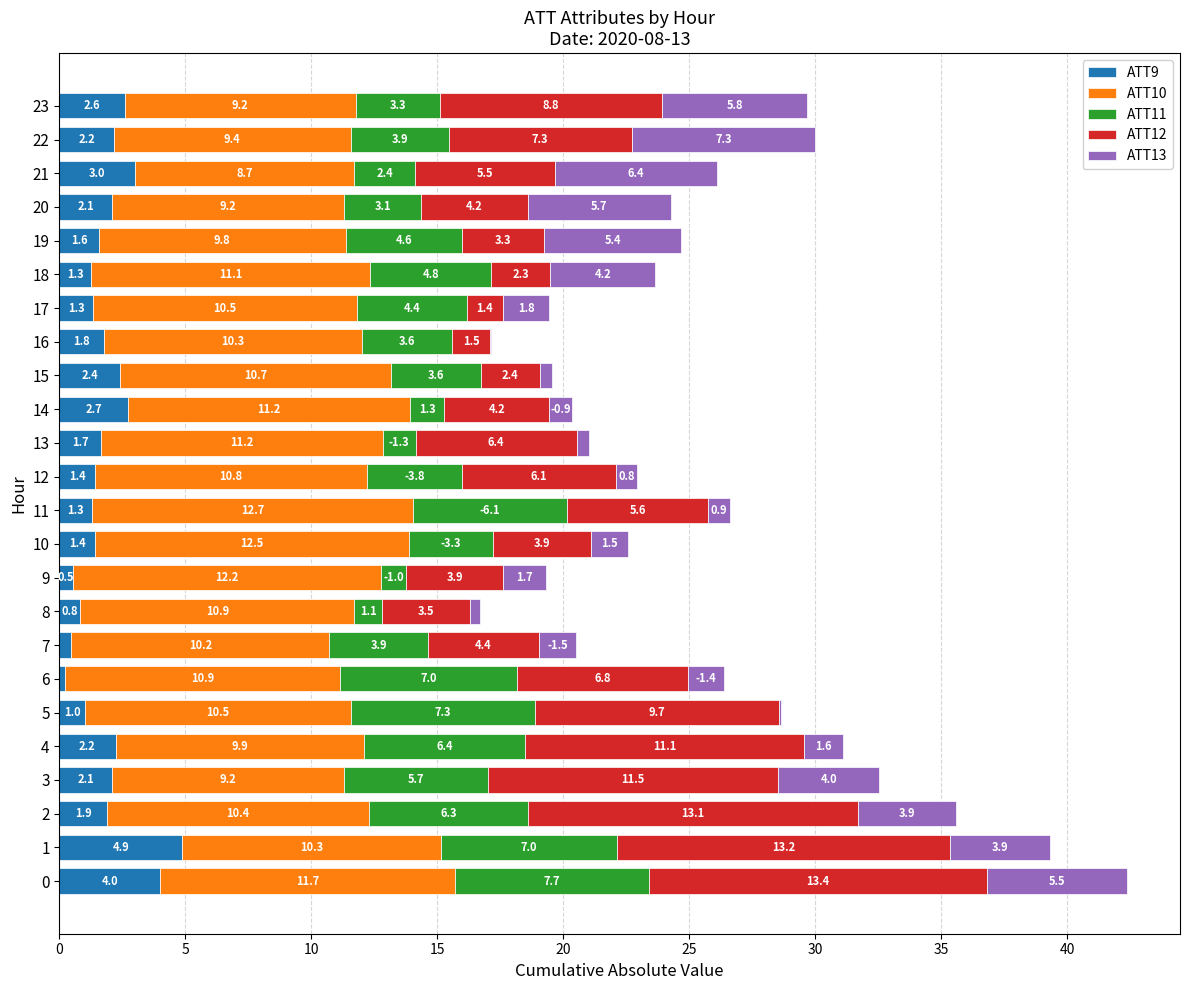

Is it true that ATT9 equals 4.9 at 14?

False